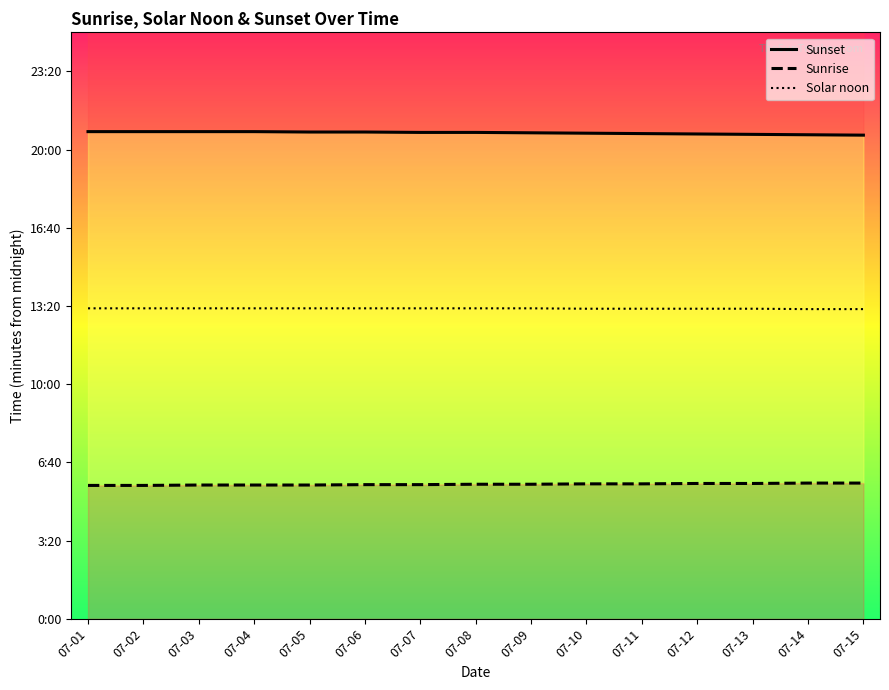

Is the value of Sunrise at 07-06 greater than the value of Solar noon at 07-08?

No